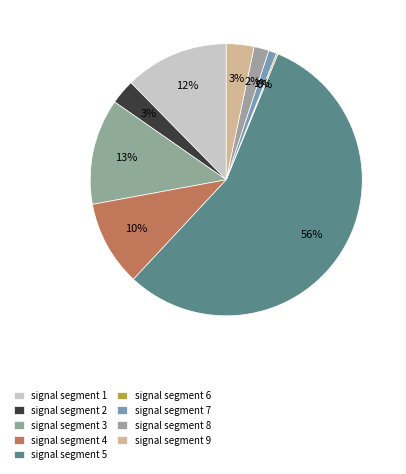

What is the total percentage of signal segment 3 and signal segment 8?

14.4%